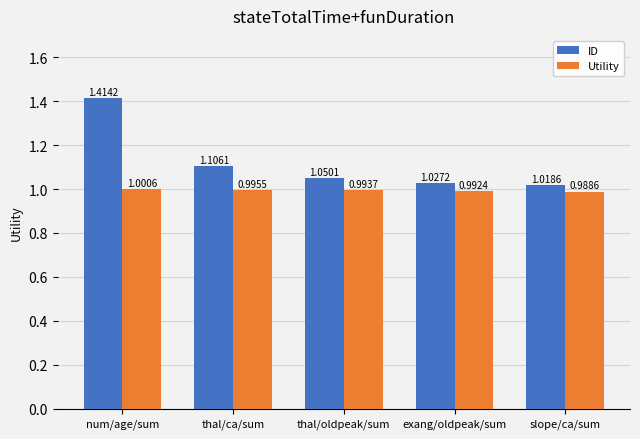

The value of ID at slope/ca/sum is 1.0. True or false?

True